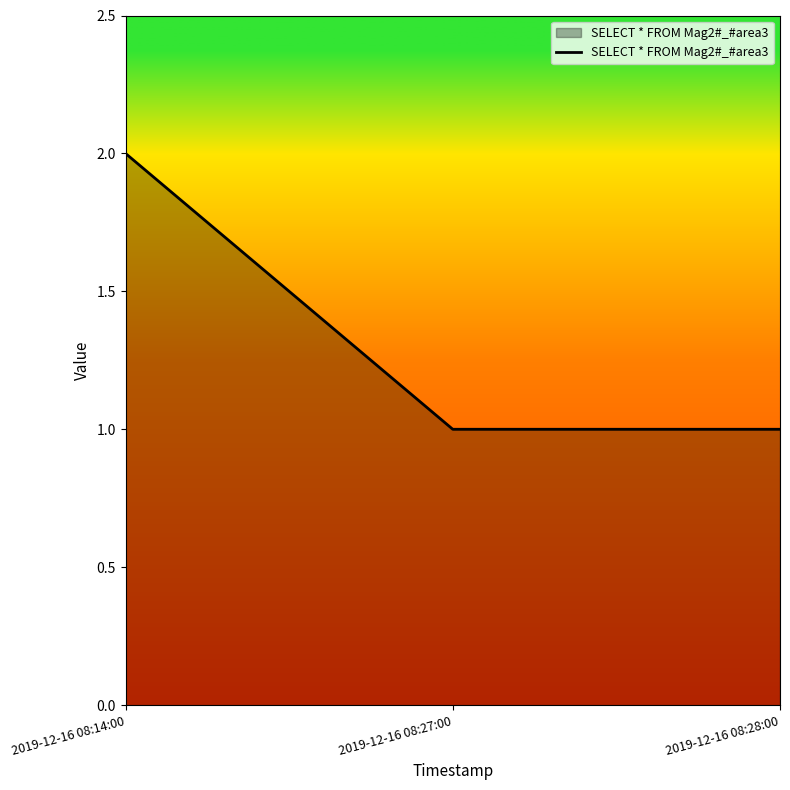

How many categories are shown in the chart?

3